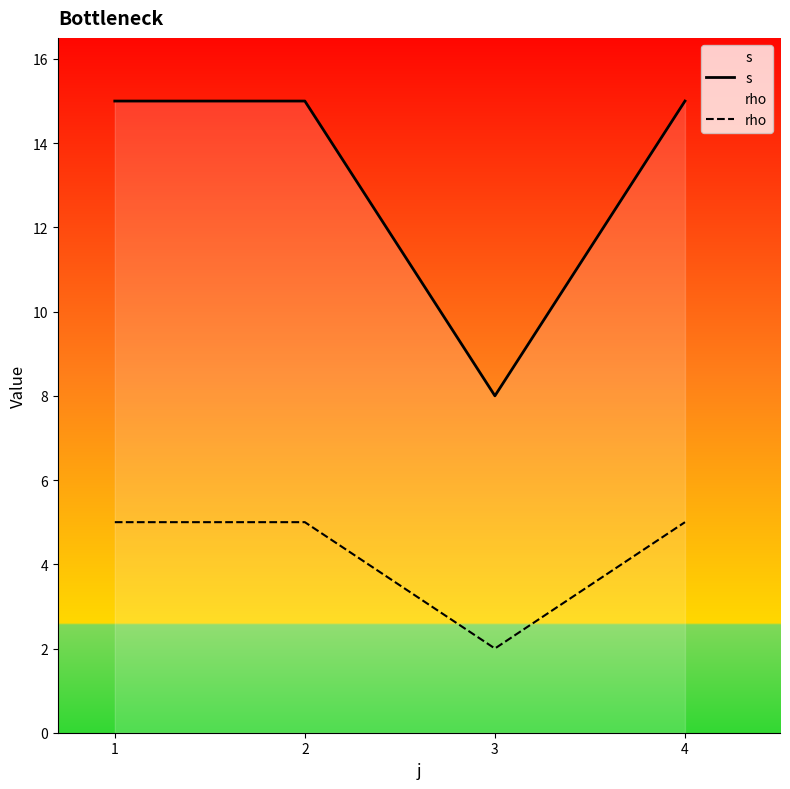

At which category is the sum across all series the highest?

1